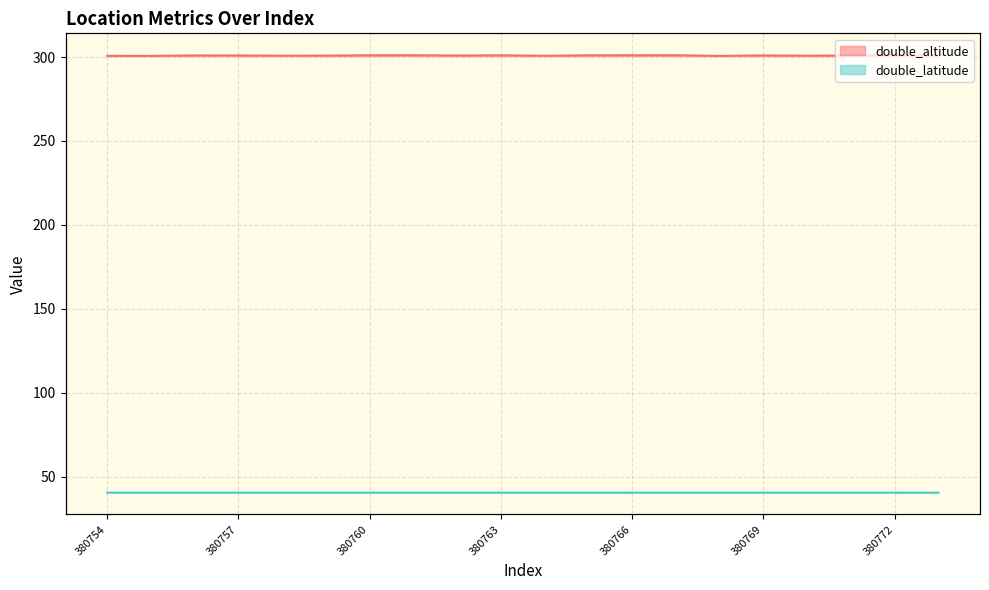

What are all the series names shown in the legend?

double_altitude, double_latitude